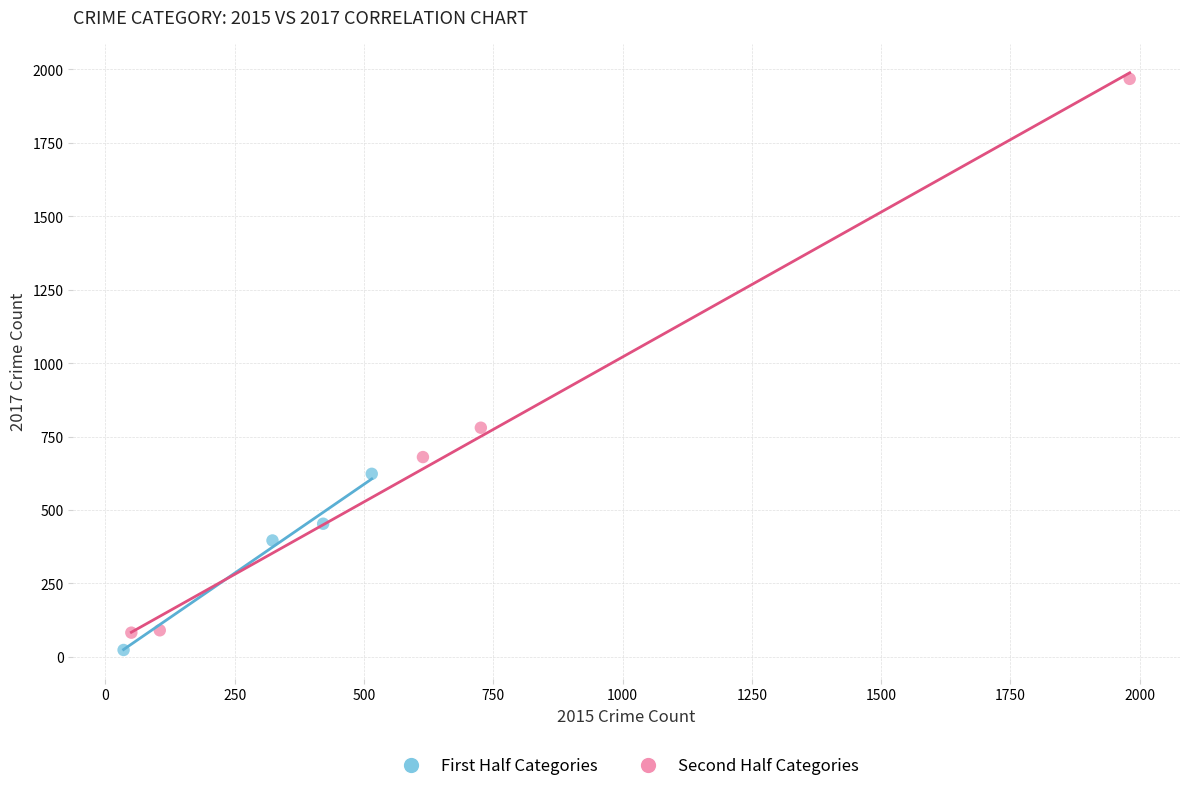

Which series reaches the minimum Y coordinate?

First Half Categories